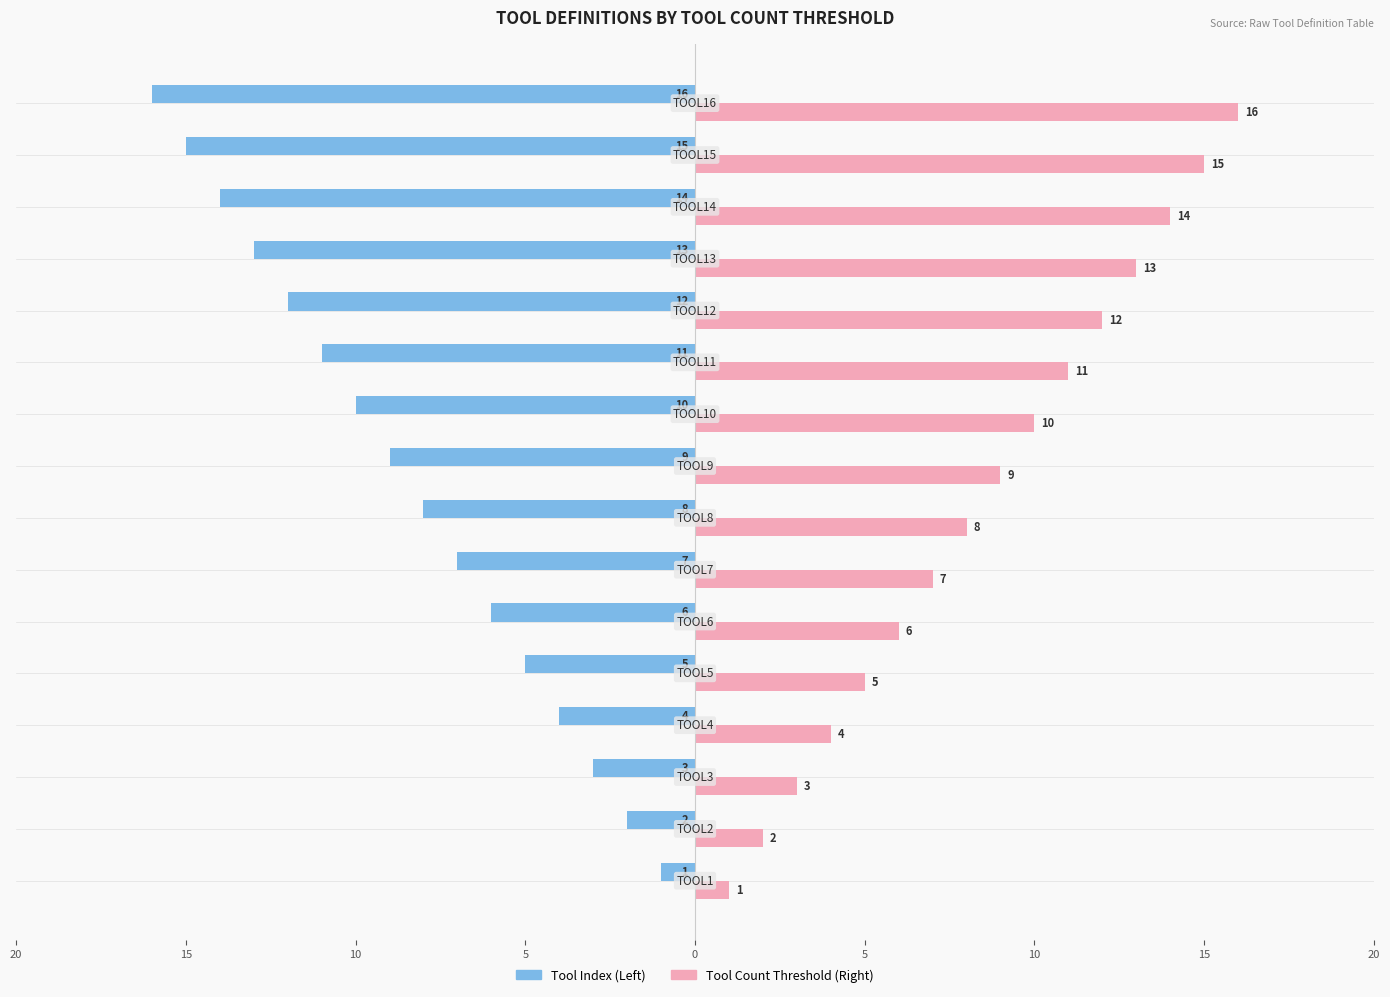

What are all the series names shown in the legend?

Tool Index (Left), Tool Count Threshold (Right)